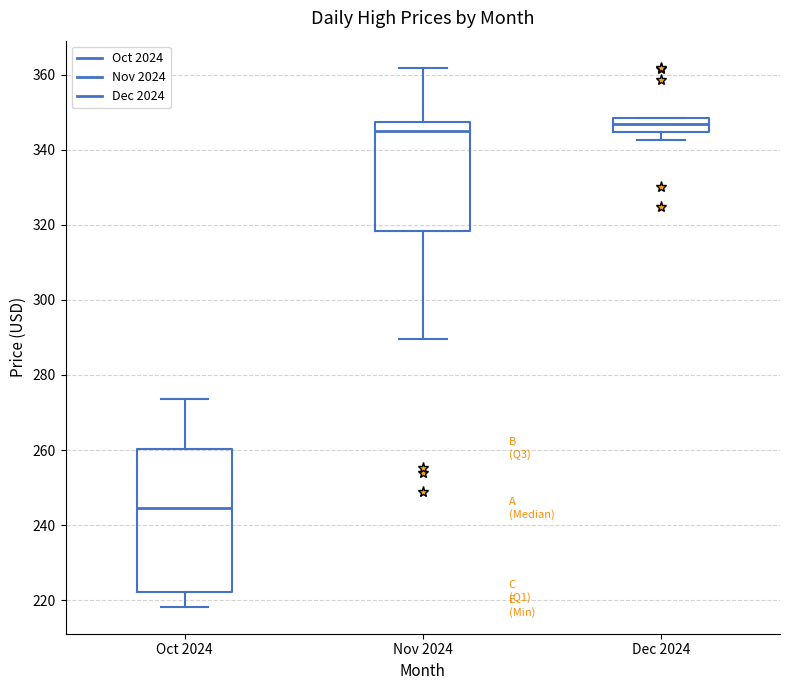

Which box's median line is the lowest?

Oct 2024